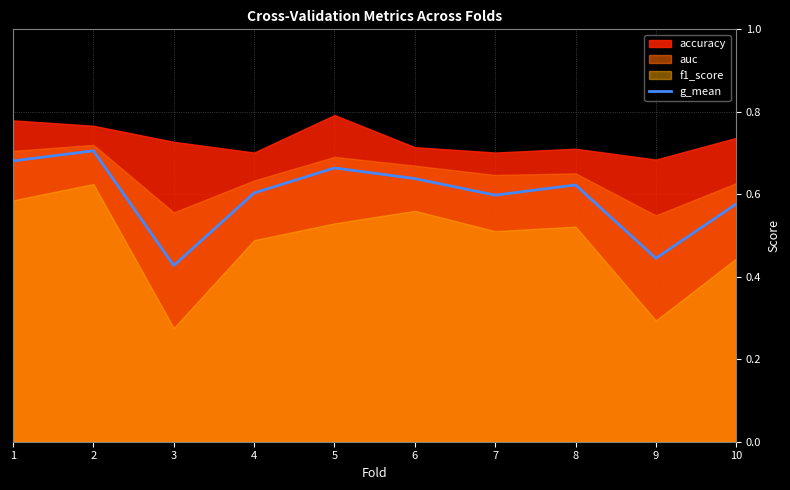

Count the values in the range 0 to 1.

10